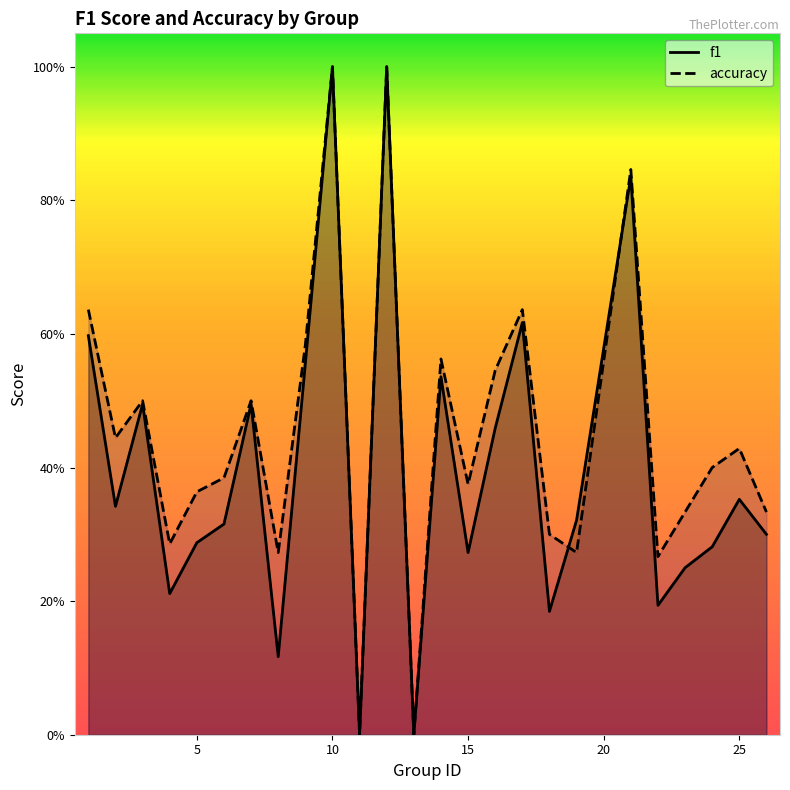

Does the chart display data point markers on the line(s)?

No